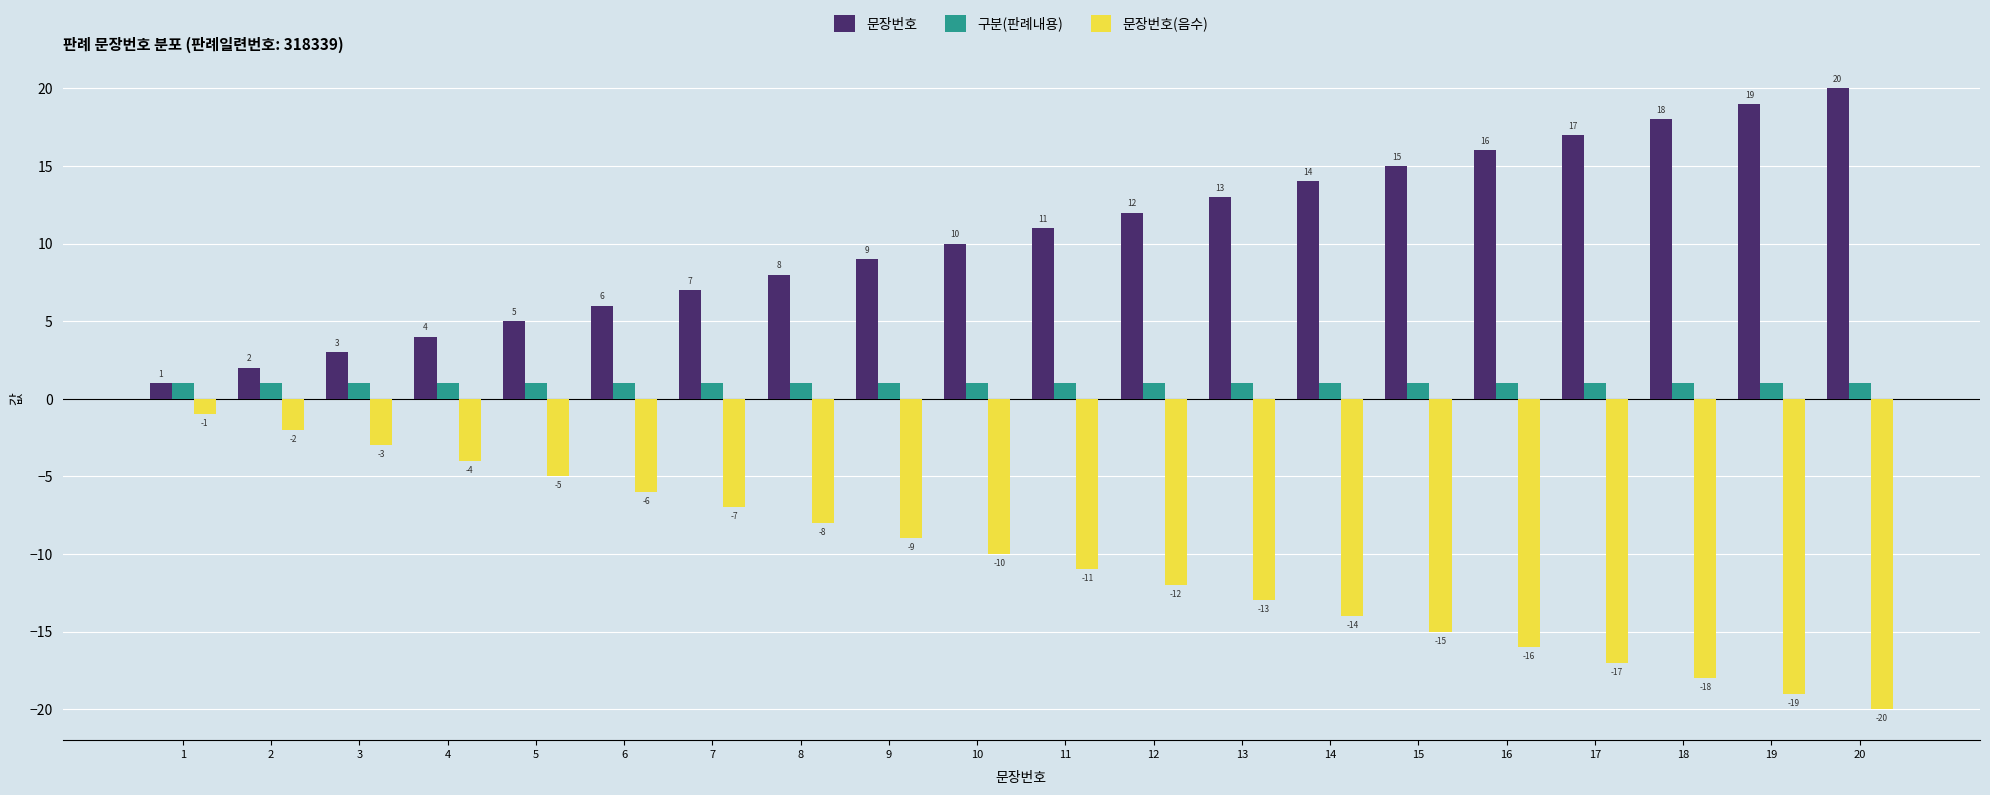

Is the value of 구분(판례내용) at 6 greater than the value of 문장번호 at 7?

No